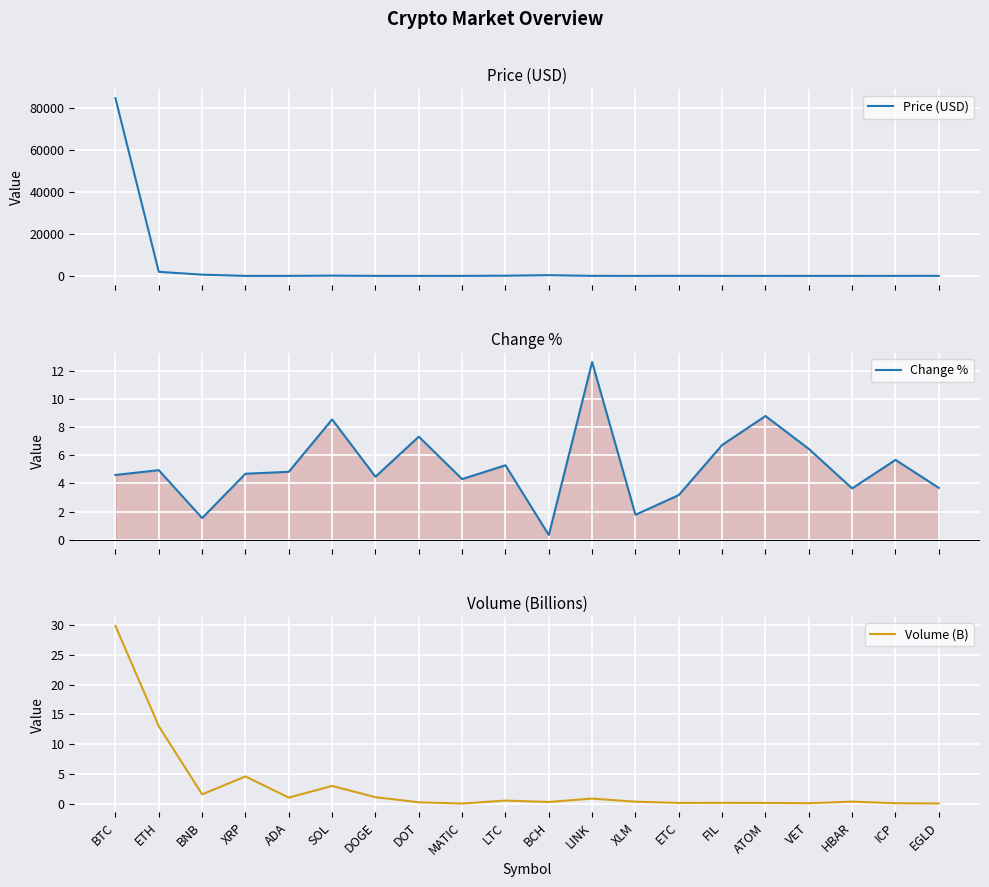

Reading left to right, extract all data points from this chart.

Price (USD): BTC=84427.0	ETH=1931.4	BNB=584.9	XRP=2.3	ADA=0.7	SOL=133.0	DOGE=0.2	DOT=4.2	MATIC=0.2	LTC=92.1	BCH=330.0	LINK=14.5	XLM=0.3	ETC=18.1	FIL=2.9	ATOM=4.2	VET=0.0	HBAR=0.2	ICP=5.7	EGLD=18.1
Change %: BTC=4.6	ETH=4.9	BNB=1.5	XRP=4.7	ADA=4.8	SOL=8.6	DOGE=4.5	DOT=7.3	MATIC=4.3	LTC=5.3	BCH=0.3	LINK=12.6	XLM=1.8	ETC=3.2	FIL=6.7	ATOM=8.8	VET=6.5	HBAR=3.6	ICP=5.7	EGLD=3.7
Volume (B): BTC=29.9	ETH=13.0	BNB=1.6	XRP=4.6	ADA=1.0	SOL=3.0	DOGE=1.1	DOT=0.2	MATIC=0.0	LTC=0.5	BCH=0.3	LINK=0.8	XLM=0.3	ETC=0.1	FIL=0.1	ATOM=0.1	VET=0.1	HBAR=0.3	ICP=0.1	EGLD=0.0